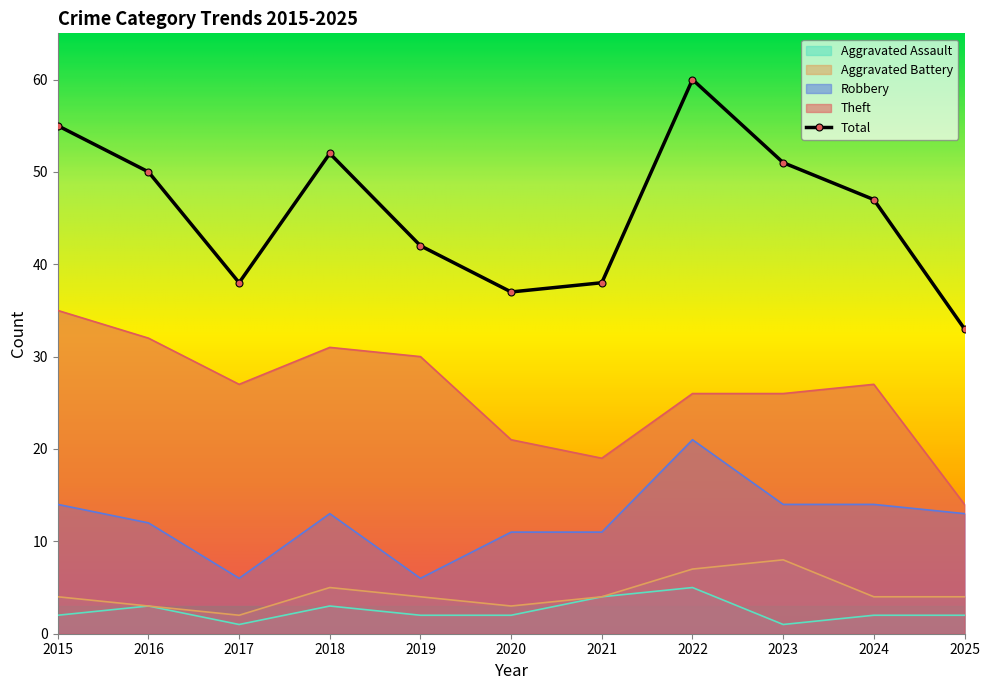

True or false: Aggravated Assault has more than 1 points higher than both neighbors.

True